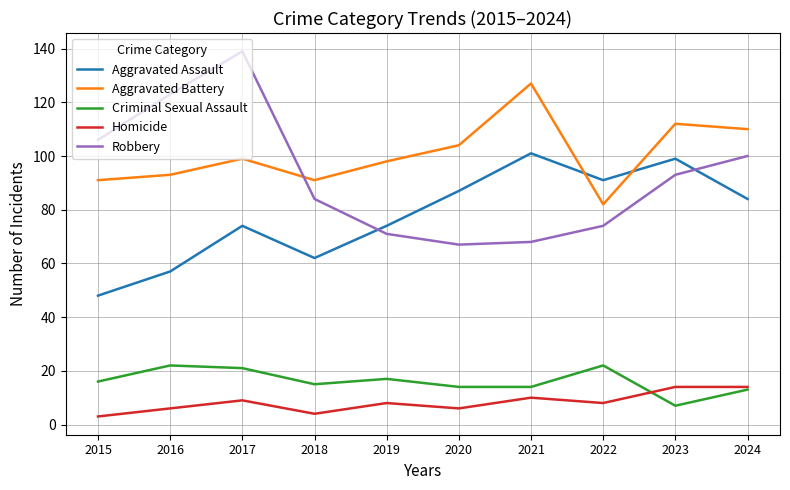

Rank the series by their maximum value, from highest to lowest.

Robbery, Aggravated Battery, Aggravated Assault, Criminal Sexual Assault, Homicide